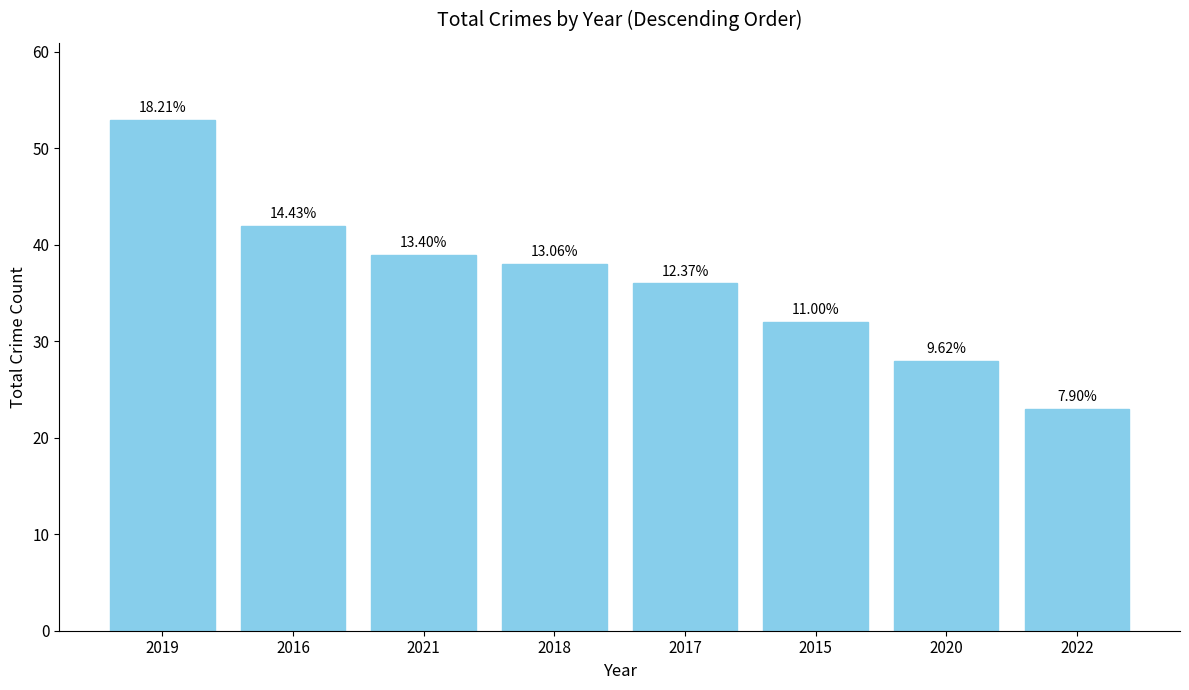

What position from the right is 2015?

3